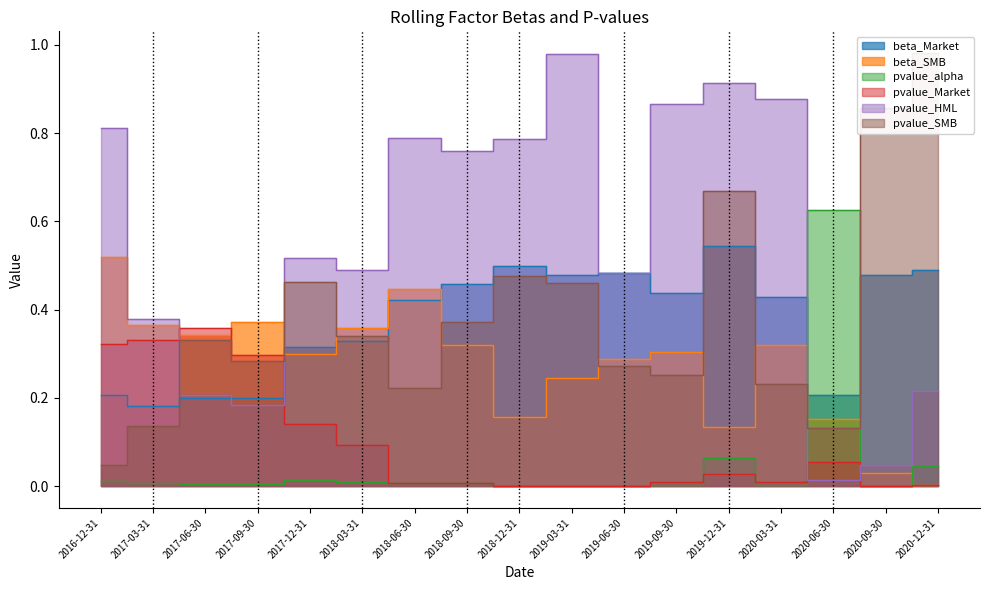

Reading left to right, extract all data points from this chart.

beta_Market: 2016-12-31=0.2	2017-03-31=0.2	2017-06-30=0.2	2017-09-30=0.2	2017-12-31=0.3	2018-03-31=0.3	2018-06-30=0.4	2018-09-30=0.5	2018-12-31=0.5	2019-03-31=0.5	2019-06-30=0.5	2019-09-30=0.4	2019-12-31=0.5	2020-03-31=0.4	2020-06-30=0.2	2020-09-30=0.5	2020-12-31=0.5
beta_SMB: 2016-12-31=0.5	2017-03-31=0.4	2017-06-30=0.3	2017-09-30=0.4	2017-12-31=0.3	2018-03-31=0.4	2018-06-30=0.4	2018-09-30=0.3	2018-12-31=0.2	2019-03-31=0.2	2019-06-30=0.3	2019-09-30=0.3	2019-12-31=0.1	2020-03-31=0.3	2020-06-30=0.2	2020-09-30=0.0	2020-12-31=0.0
pvalue_alpha: 2016-12-31=0.0	2017-03-31=0.0	2017-06-30=0.0	2017-09-30=0.0	2017-12-31=0.0	2018-03-31=0.0	2018-06-30=0.0	2018-09-30=0.0	2018-12-31=0.0	2019-03-31=0.0	2019-06-30=0.0	2019-09-30=0.0	2019-12-31=0.1	2020-03-31=0.0	2020-06-30=0.6	2020-09-30=0.0	2020-12-31=0.0
pvalue_Market: 2016-12-31=0.3	2017-03-31=0.3	2017-06-30=0.4	2017-09-30=0.3	2017-12-31=0.1	2018-03-31=0.1	2018-06-30=0.0	2018-09-30=0.0	2018-12-31=0.0	2019-03-31=0.0	2019-06-30=0.0	2019-09-30=0.0	2019-12-31=0.0	2020-03-31=0.0	2020-06-30=0.1	2020-09-30=0.0	2020-12-31=0.0
pvalue_HML: 2016-12-31=0.8	2017-03-31=0.4	2017-06-30=0.2	2017-09-30=0.2	2017-12-31=0.5	2018-03-31=0.5	2018-06-30=0.8	2018-09-30=0.8	2018-12-31=0.8	2019-03-31=1.0	2019-06-30=0.5	2019-09-30=0.9	2019-12-31=0.9	2020-03-31=0.9	2020-06-30=0.0	2020-09-30=0.0	2020-12-31=0.2
pvalue_SMB: 2016-12-31=0.0	2017-03-31=0.1	2017-06-30=0.3	2017-09-30=0.3	2017-12-31=0.5	2018-03-31=0.3	2018-06-30=0.2	2018-09-30=0.4	2018-12-31=0.5	2019-03-31=0.5	2019-06-30=0.3	2019-09-30=0.3	2019-12-31=0.7	2020-03-31=0.2	2020-06-30=0.1	2020-09-30=0.9	2020-12-31=1.0